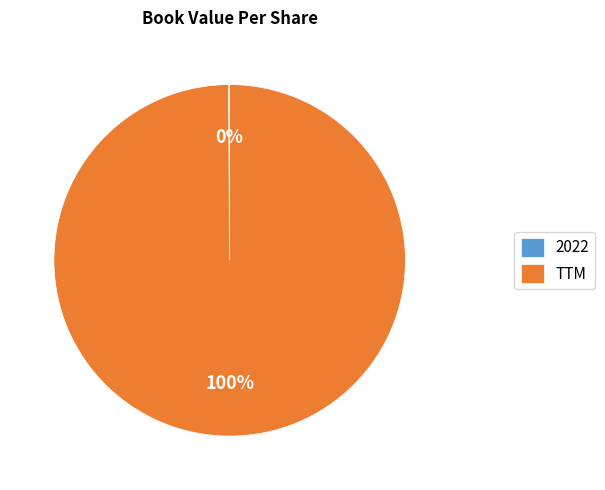

Which category accounts for the majority?

TTM